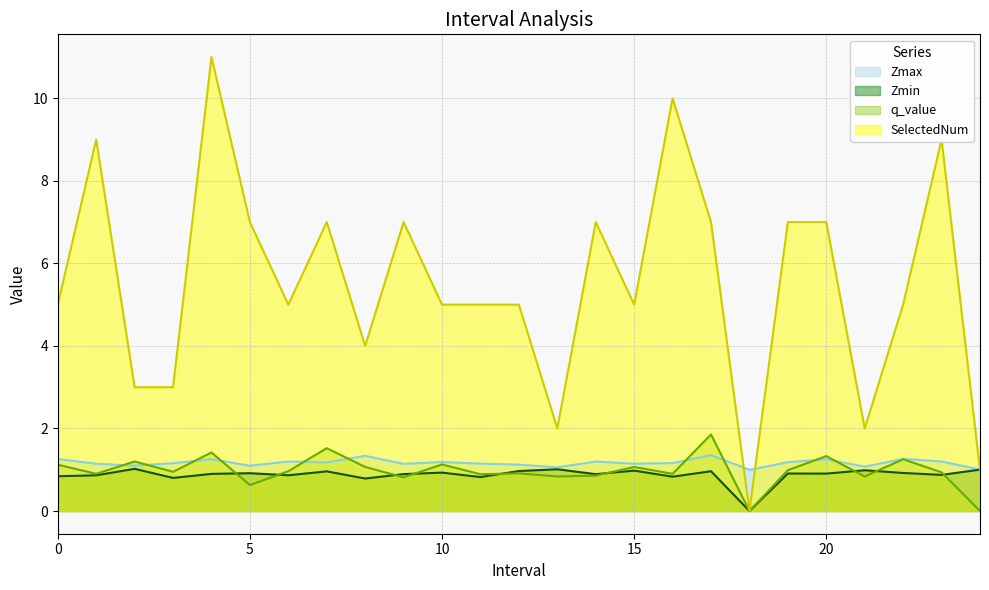

True or false: Zmin has a value of 1.4 at 1.

False